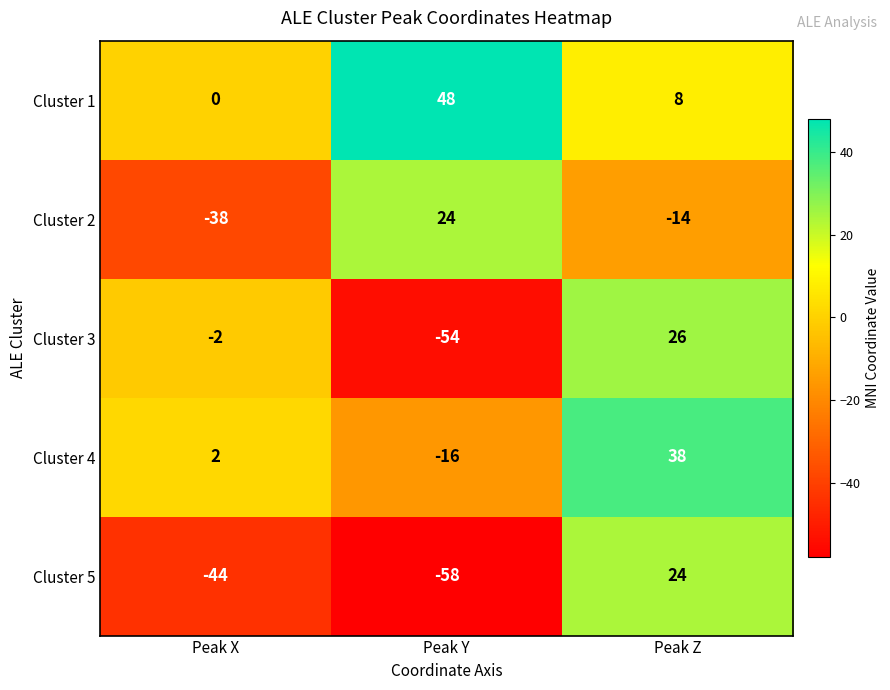

Is it true that Cluster 3 equals -2 at Peak X?

True